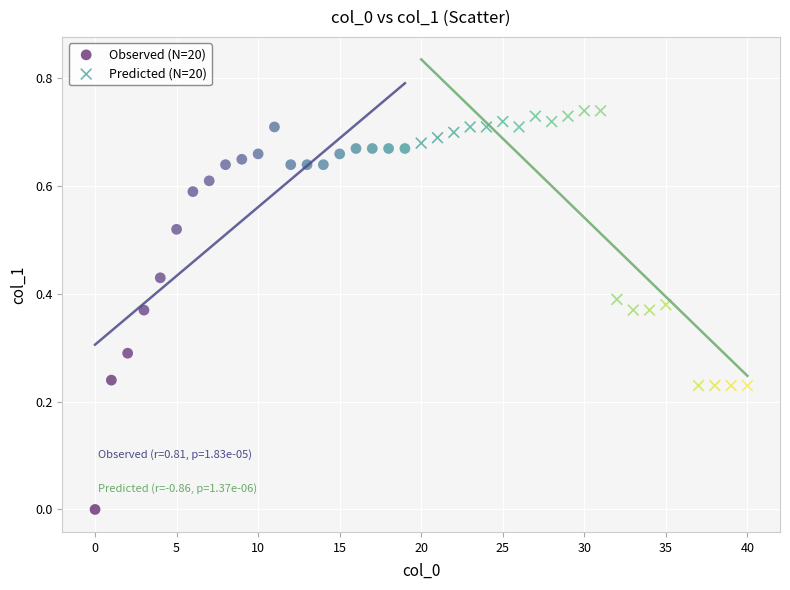

Which series contains the lowest Y value?

Observed (N=20)